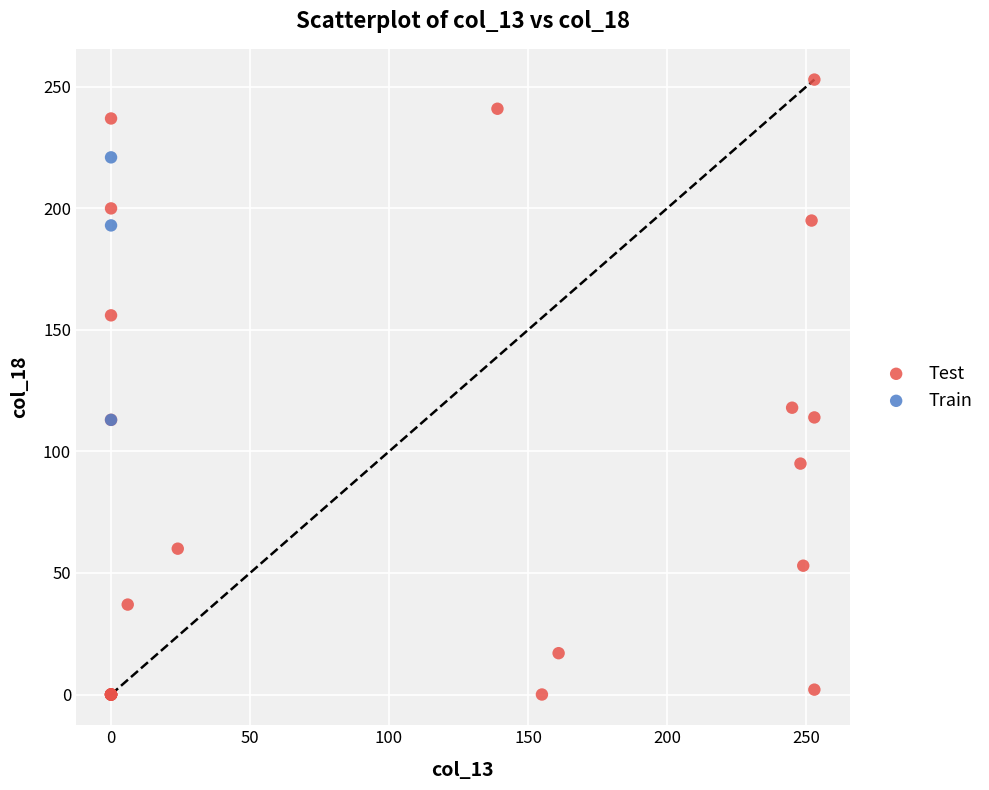

Which series reaches the minimum Y coordinate?

Test